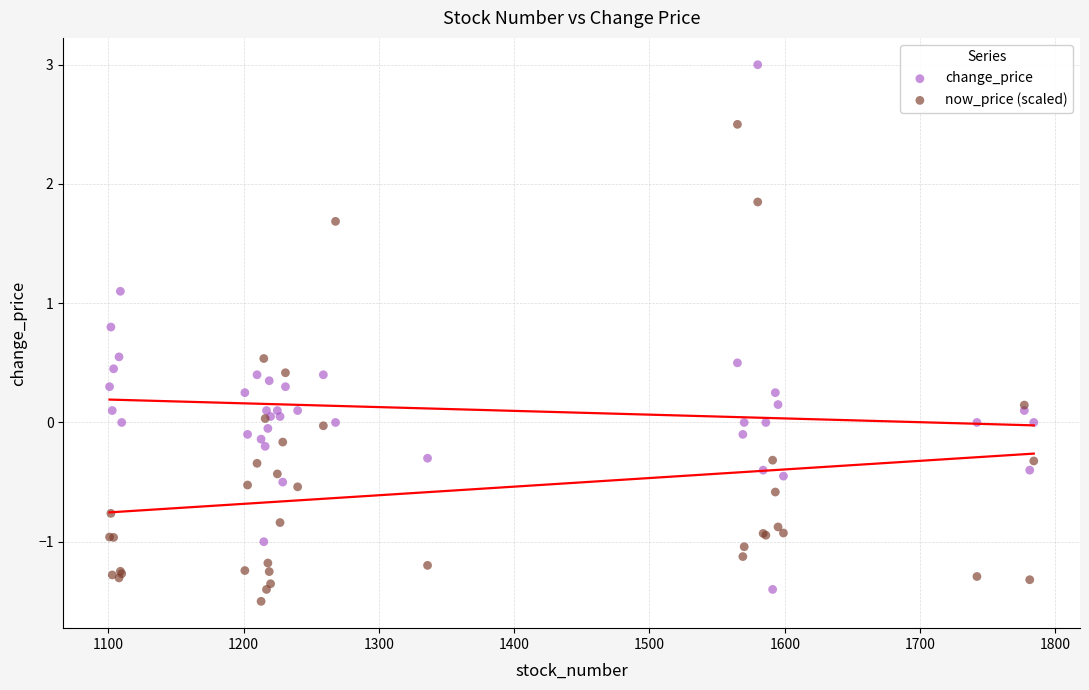

What is the X range (max minus min) for the scatter plot?

683.0